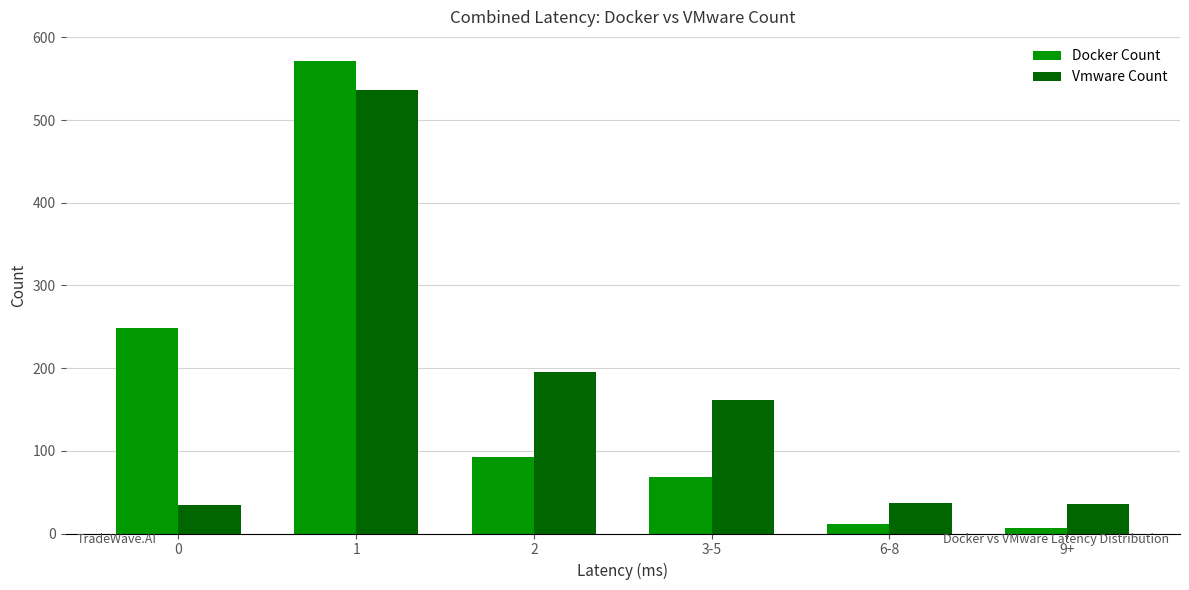

What is the average value of the Docker Count series?

167